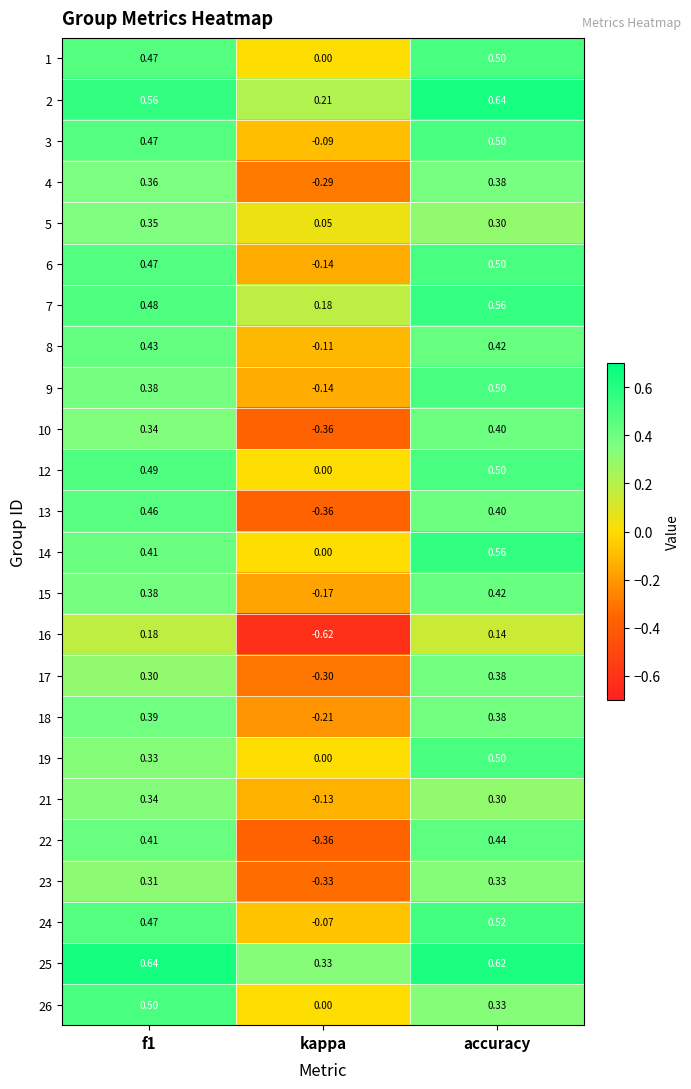

How many categories are shown in the chart?

3